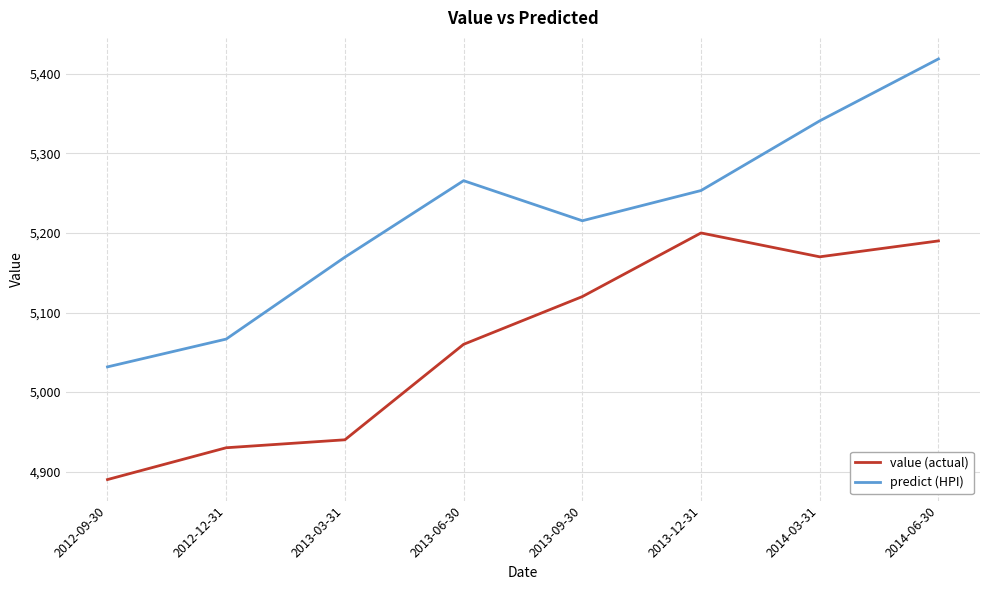

At which label is predict (HPI) closest to 5225?

2013-09-30